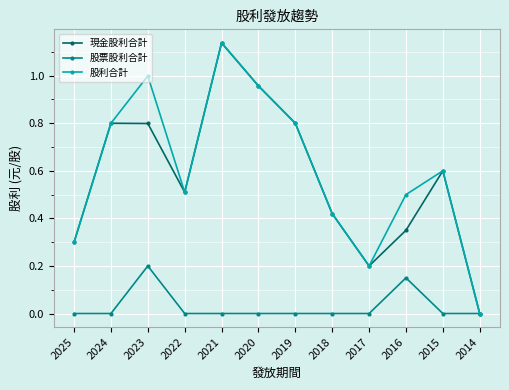

Rank the series at 2023 from highest to lowest value.

股利合計, 現金股利合計, 股票股利合計